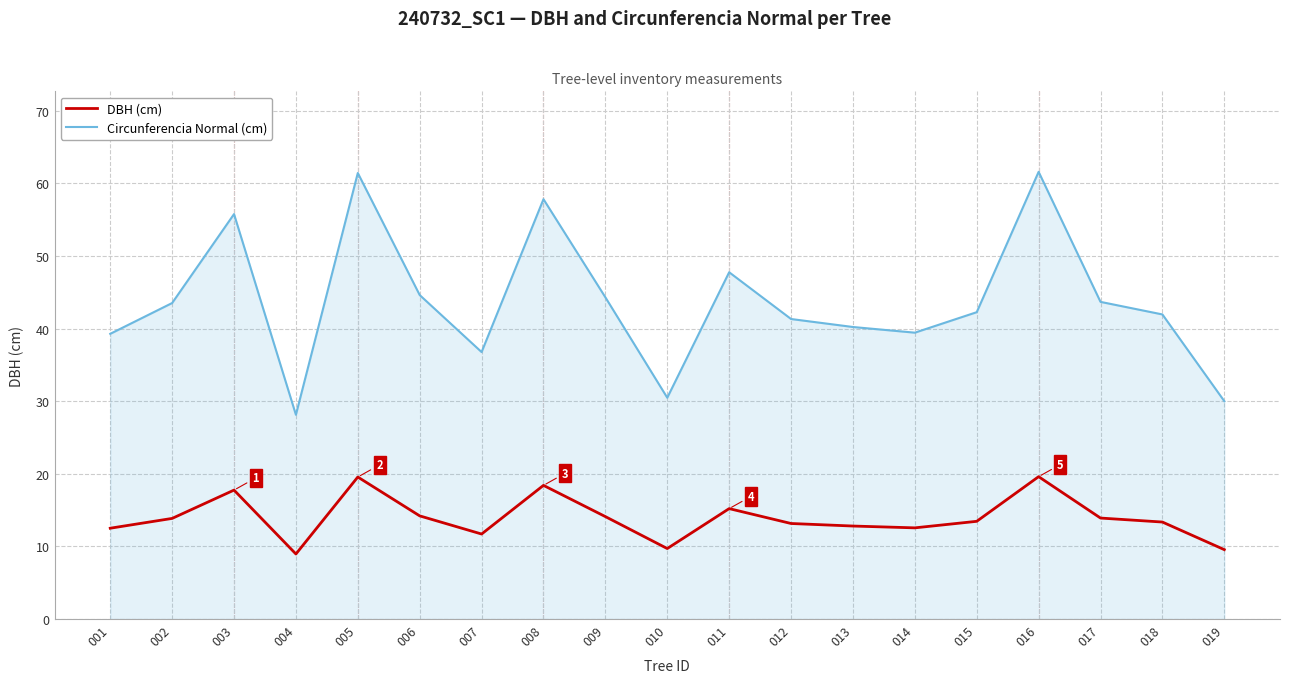

What are all the series names shown in the legend?

DBH (cm), Circunferencia Normal (cm)